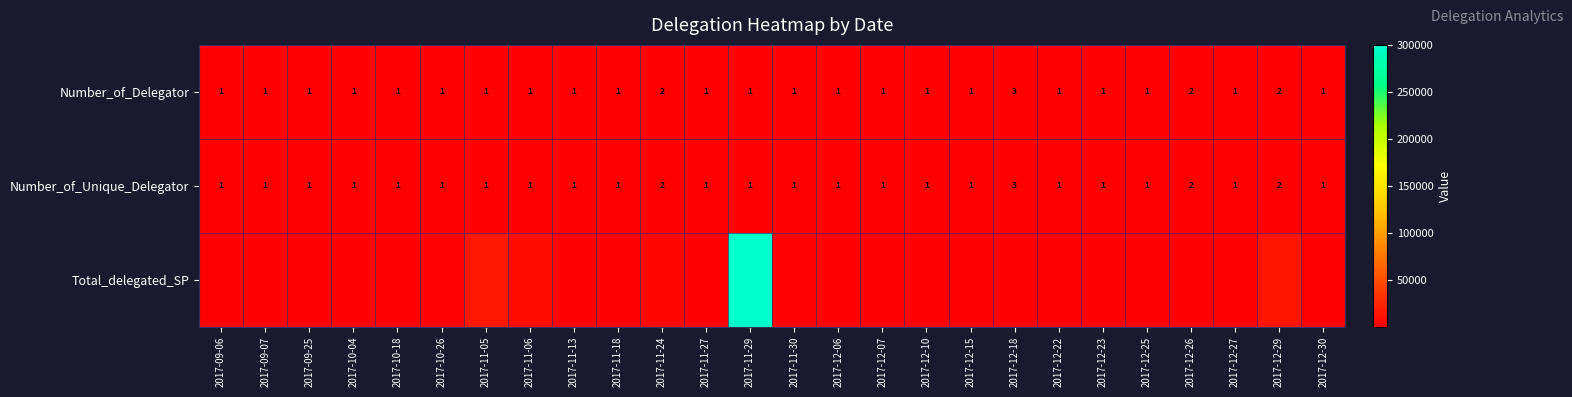

Rank the categories by Total_delegated_SP value from lowest to highest.

2017-11-13, 2017-12-07, 2017-12-27, 2017-12-25, 2017-12-23, 2017-09-06, 2017-09-07, 2017-11-27, 2017-10-18, 2017-12-15, 2017-12-30, 2017-12-06, 2017-10-04, 2017-11-18, 2017-09-25, 2017-12-26, 2017-12-10, 2017-12-18, 2017-12-22, 2017-10-26, 2017-11-30, 2017-11-24, 2017-11-06, 2017-12-29, 2017-11-05, 2017-11-29